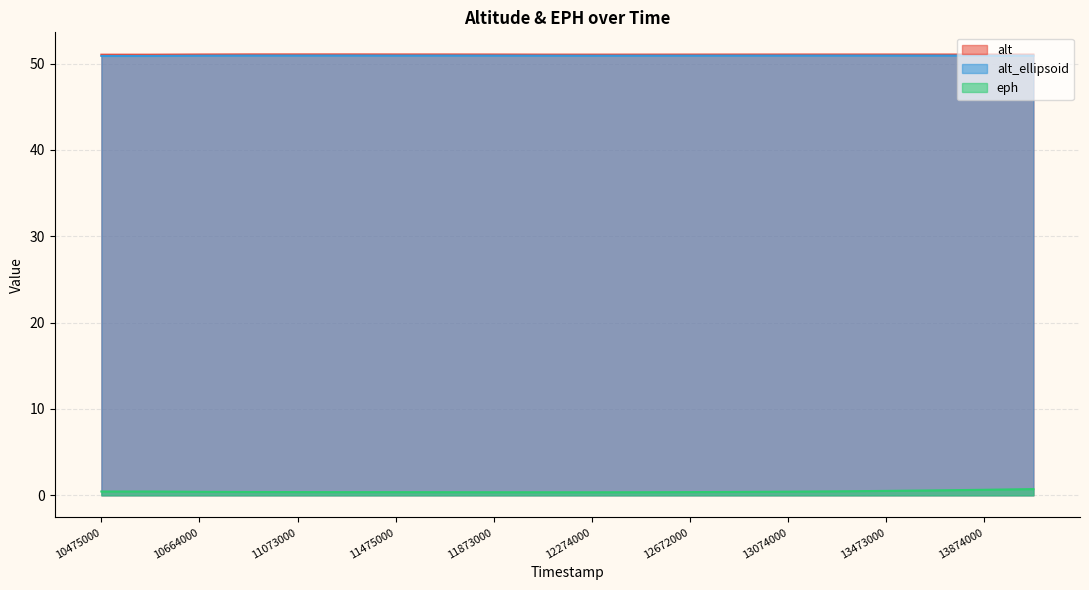

How many lines are shown in the chart?

3